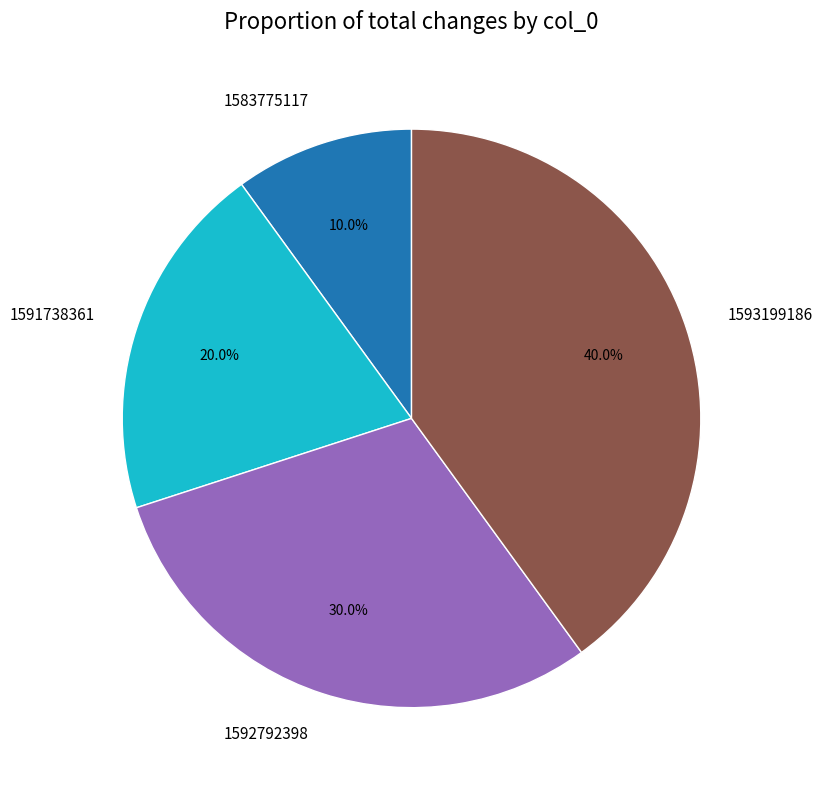

Rank the categories by value from lowest to highest.

1583775117, 1591738361, 1592792398, 1593199186